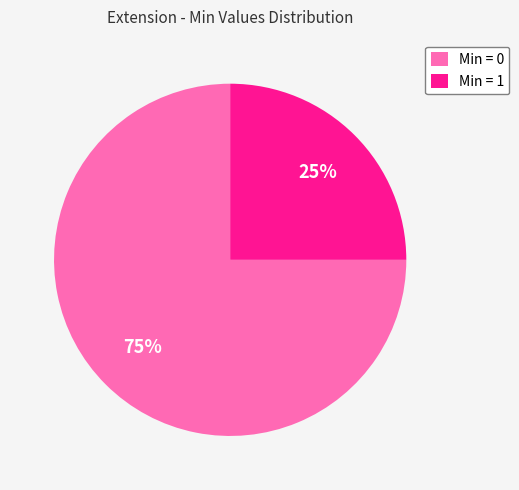

Combined, do Min = 0 and Min = 1 account for over 50%?

Yes